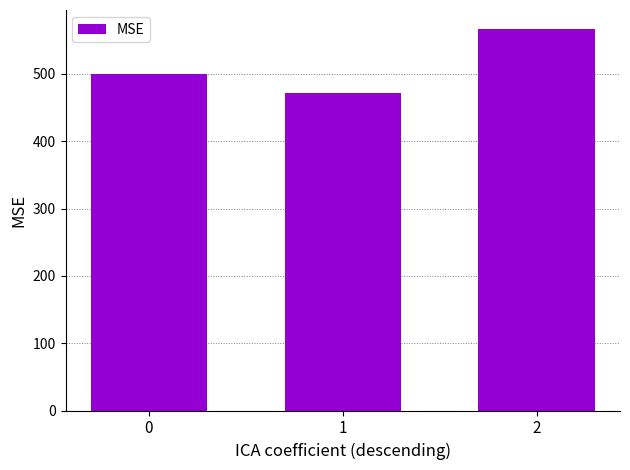

What is the difference between the maximum and second lowest values?

66.7